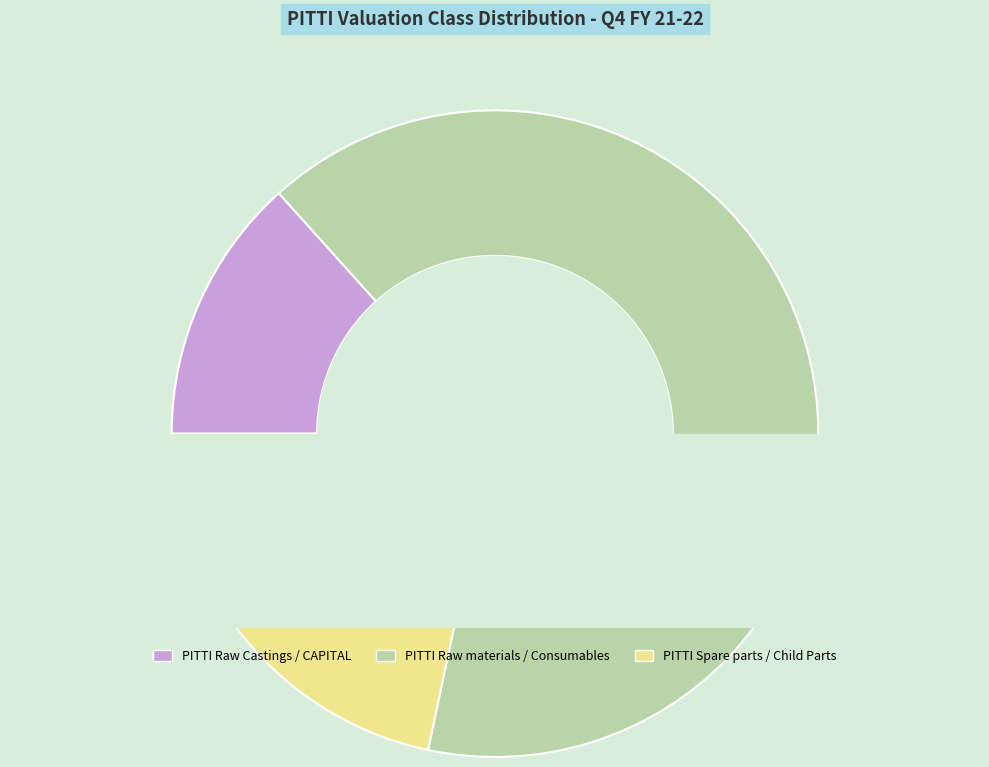

True or false: PITTI Raw Castings accounts for 13% of the total.

True